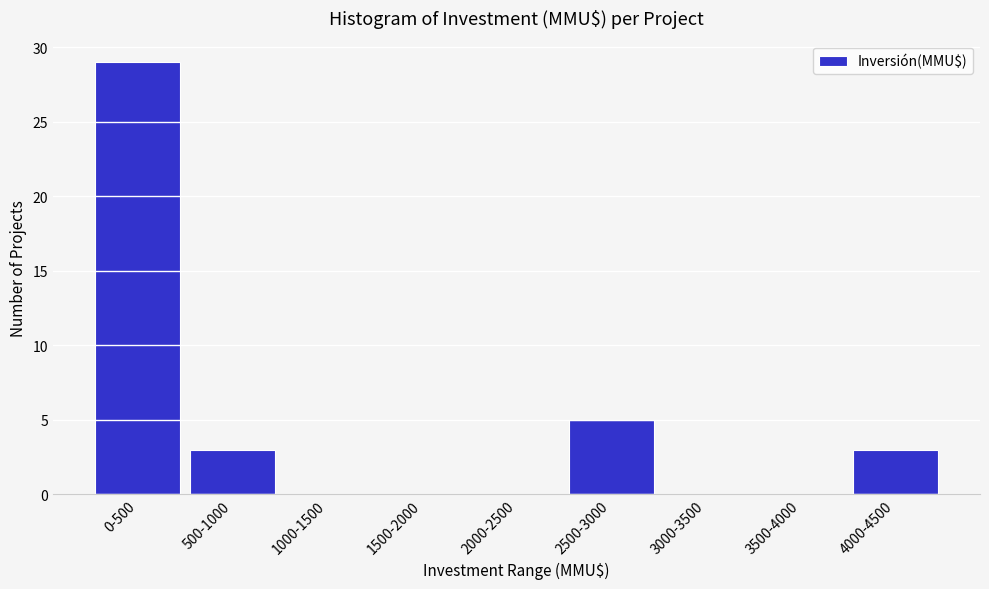

Reading left to right, list all the values displayed in this chart.

0-500=29	500-1000=3	1000-1500=0	1500-2000=0	2000-2500=0	2500-3000=5	3000-3500=0	3500-4000=0	4000-4500=3